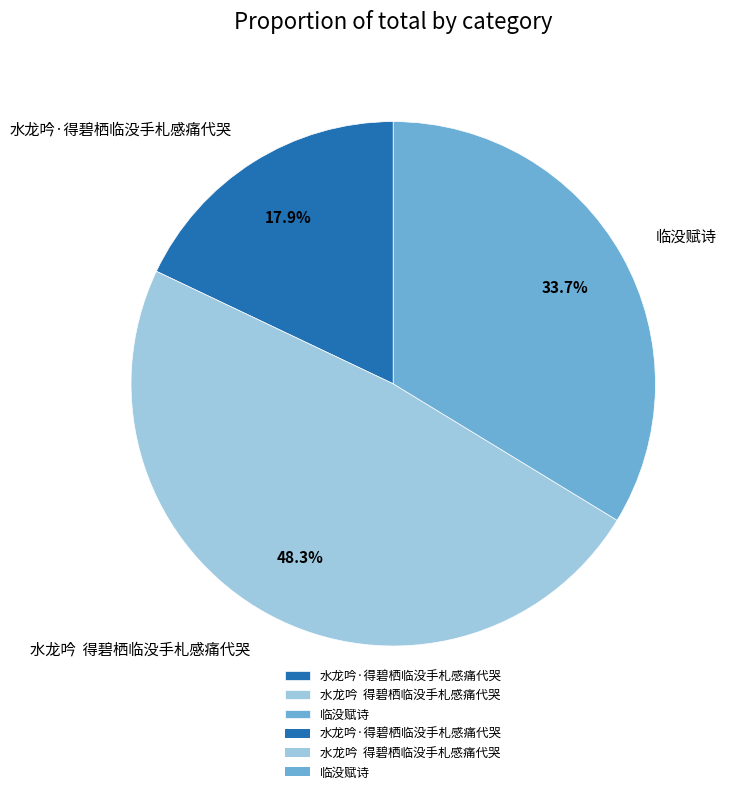

Is there any slice that represents more than half of the pie?

No